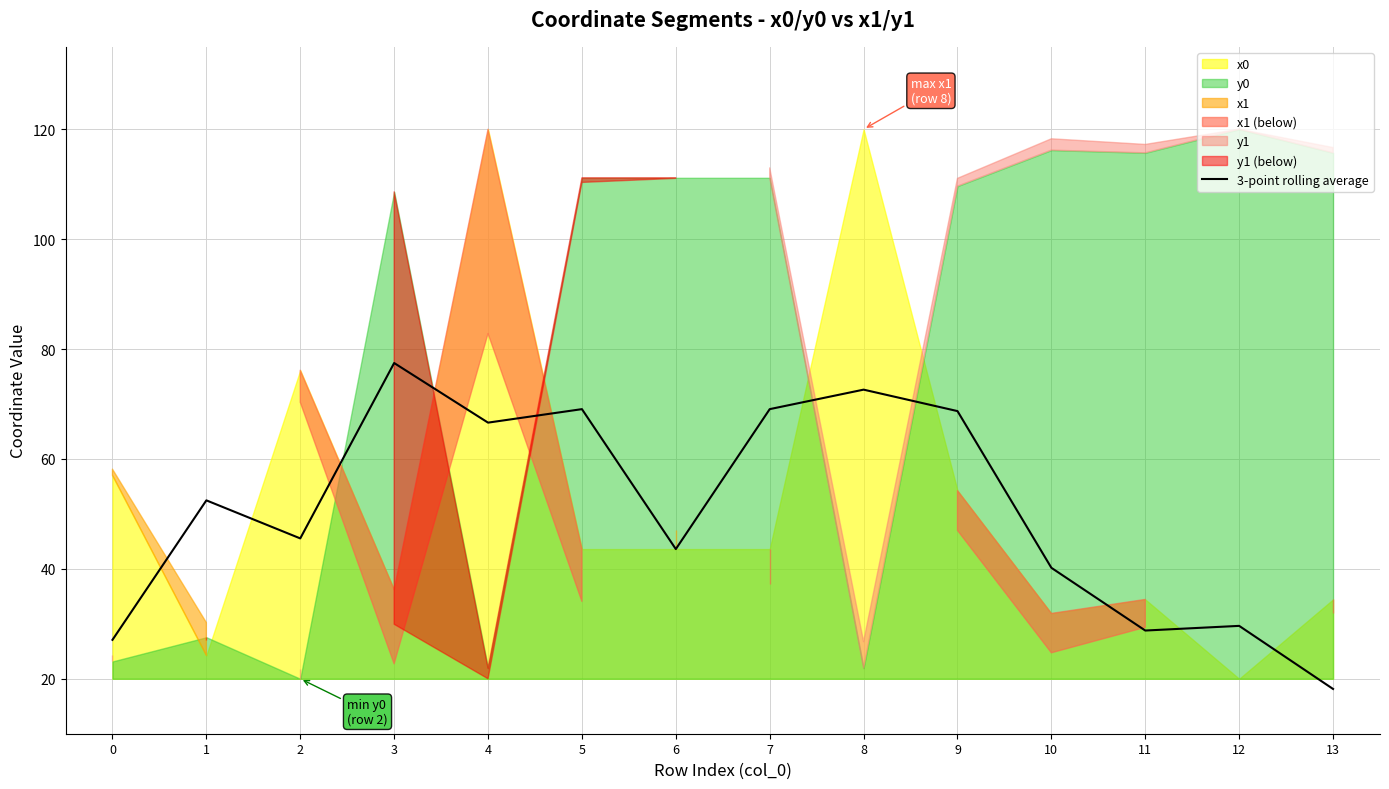

What is the approximate value at 13?

18.1